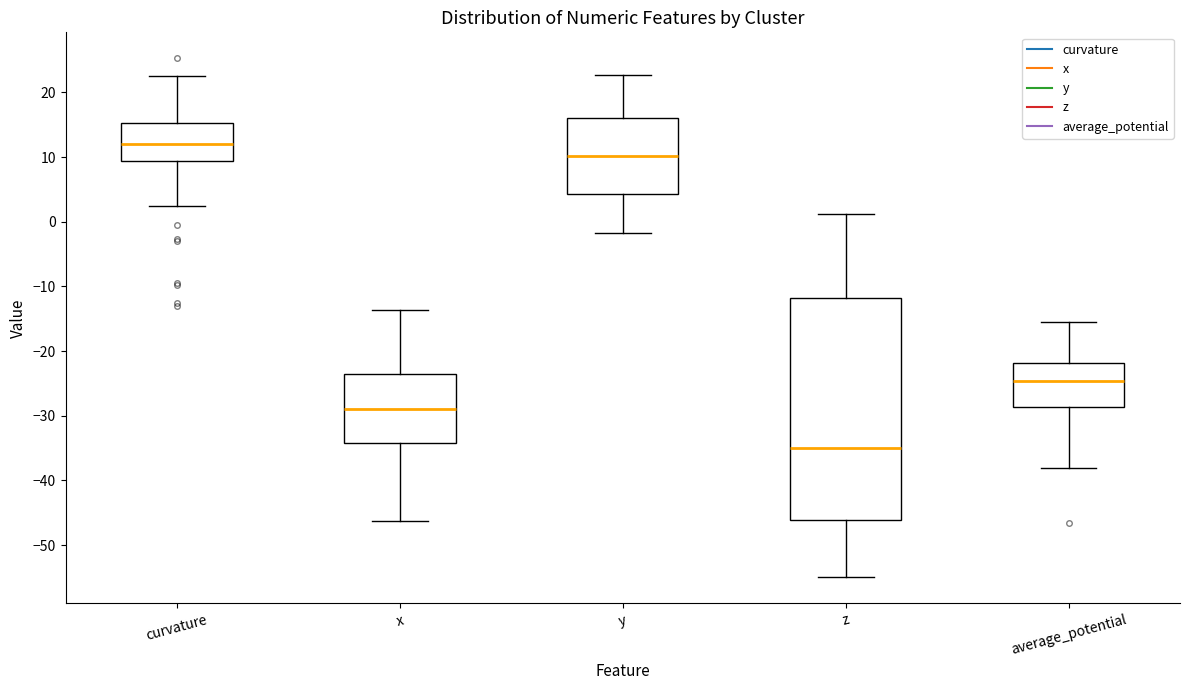

Which box is the tallest, from its lower edge to its upper edge?

z